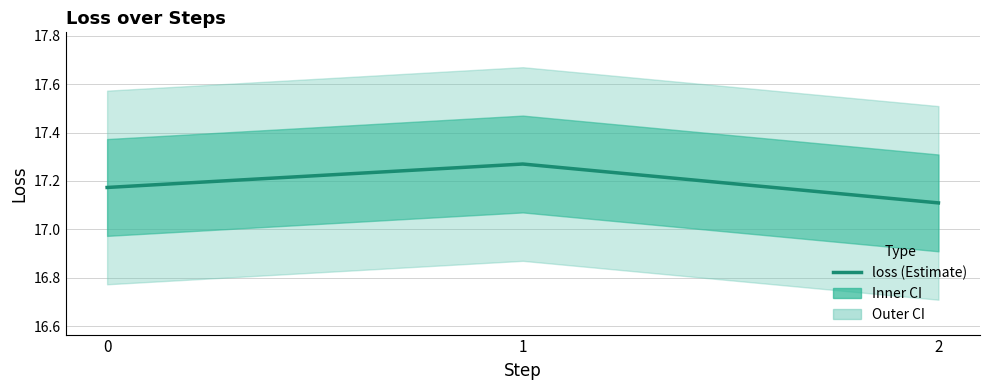

Reading left to right, transcribe all the data shown in this chart.

0=17.2	1=17.3	2=17.1